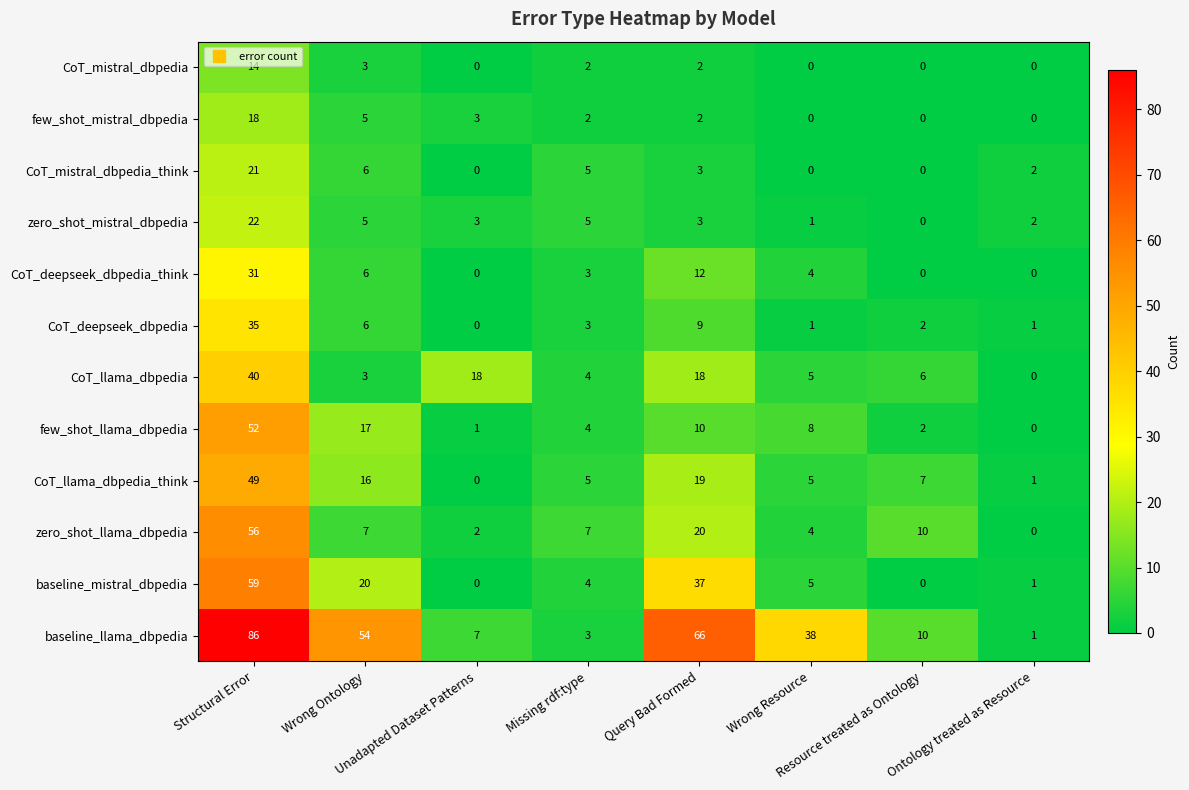

Count the number of categories in the chart.

8